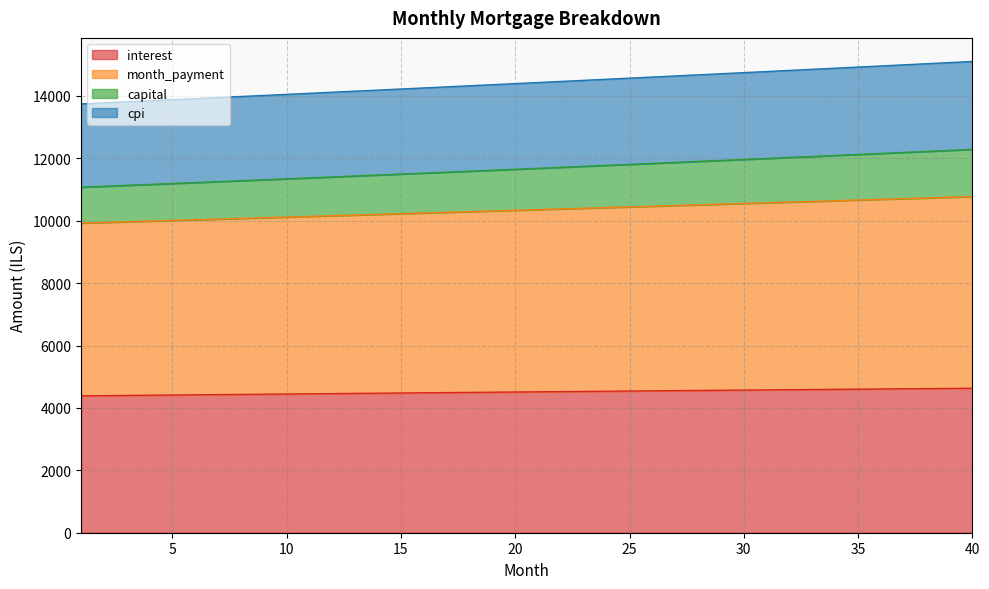

What is the highest value of the interest series?

4629.9